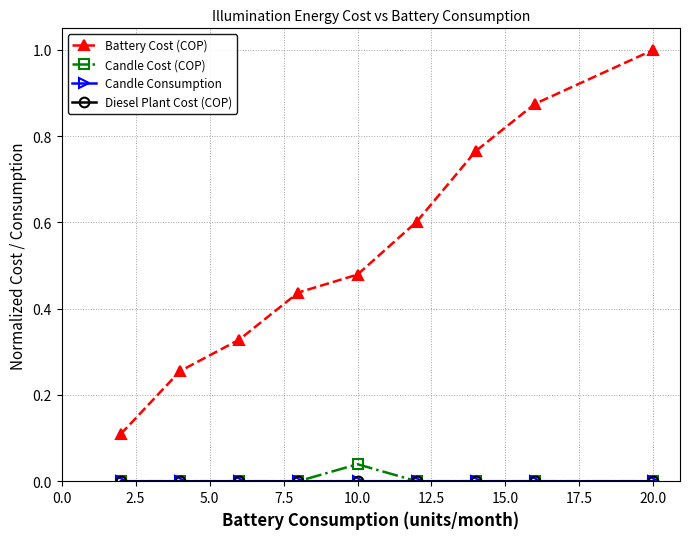

Which series has the largest total across all categories?

Battery Cost (COP)